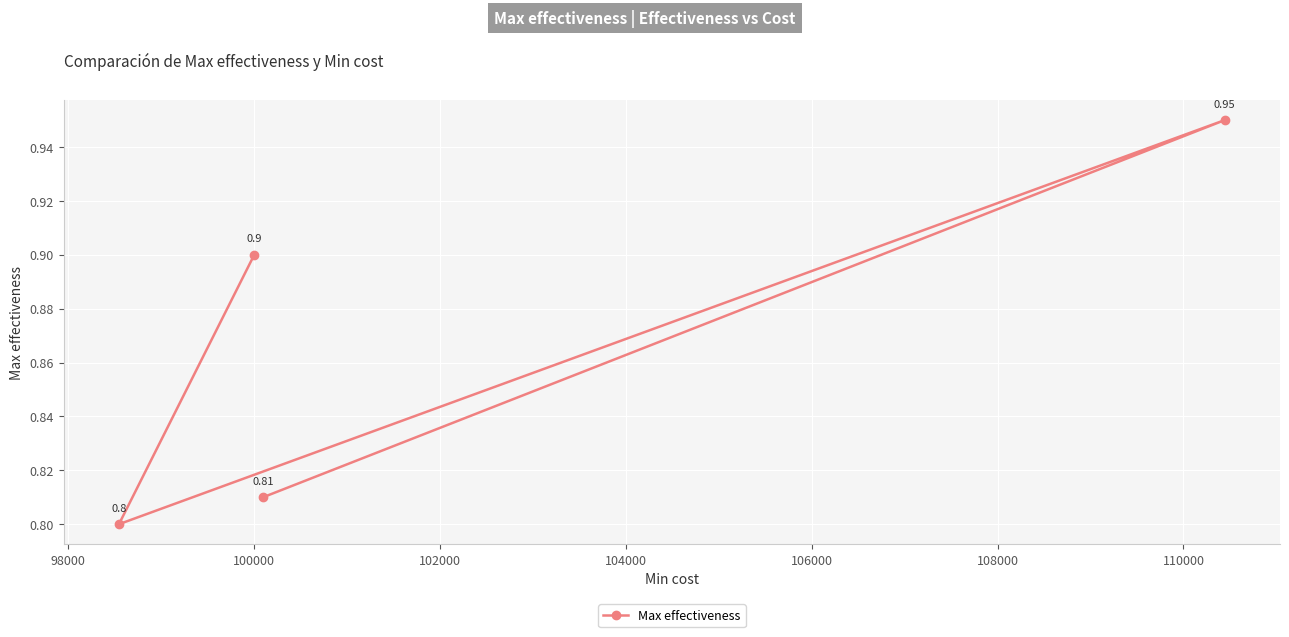

What is the value of the 3rd point from the left?

0.8